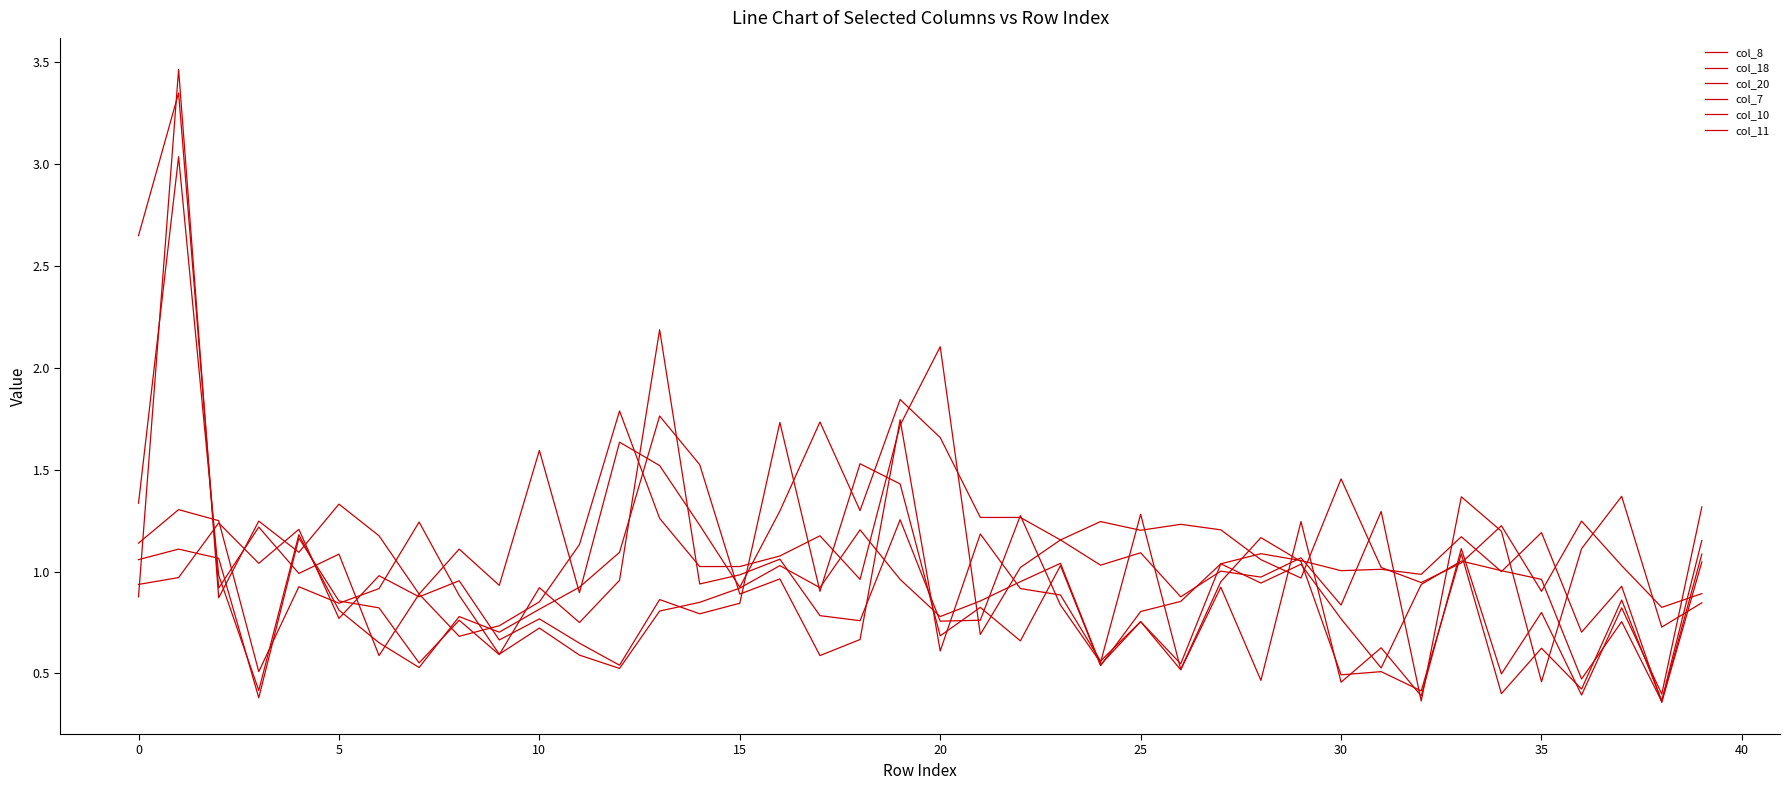

Reading left to right, extract all data points from this chart.

col_8: 1.1	1.3	1.2	0.5	0.9	0.8	0.9	1.2	0.9	0.6	0.7	0.6	0.5	0.8	0.8	0.9	1.0	0.9	1.2	1.0	0.8	0.9	1.0	1.0	0.5	0.8	0.5	1.0	0.9	1.0	0.8	0.5	0.9	1.1	1.0	1.0	0.5	0.8	0.4	1.1
col_18: 2.6	3.3	0.9	1.2	1.0	1.1	0.6	0.9	0.7	0.7	0.9	1.1	1.8	1.3	1.0	1.0	1.1	1.2	1.0	1.7	2.1	0.7	1.0	1.2	1.0	1.1	0.9	1.0	1.0	1.1	0.8	1.3	0.4	1.4	1.2	0.5	1.1	1.4	0.7	0.8
col_20: 0.9	3.5	0.9	1.2	1.1	1.3	1.2	0.9	1.1	0.9	1.6	0.9	1.6	1.5	1.2	0.9	1.3	1.7	1.3	1.8	1.7	1.3	1.3	1.2	1.2	1.2	1.2	1.2	1.1	1.0	1.5	1.0	0.9	1.0	1.2	0.9	1.2	1.0	0.8	0.9
col_7: 0.9	1.0	1.2	1.0	1.2	0.8	1.0	0.9	1.0	0.7	0.8	0.6	0.5	0.9	0.8	0.8	1.7	0.9	1.5	1.4	0.7	0.8	0.7	1.0	0.5	0.8	0.9	1.0	1.1	1.1	1.0	1.0	1.0	1.2	1.0	1.2	0.7	0.9	0.4	1.0
col_10: 1.1	1.1	1.1	0.4	1.2	0.9	0.8	0.6	0.8	0.6	0.9	0.8	1.0	2.2	0.9	1.0	1.1	0.8	0.8	1.3	0.8	0.8	1.3	0.8	0.6	1.3	0.5	1.0	1.2	1.0	0.5	0.5	0.4	1.1	0.4	0.6	0.4	0.9	0.4	1.2
col_11: 1.3	3.0	1.0	0.4	1.2	0.8	0.7	0.5	0.8	0.7	0.8	0.9	1.1	1.8	1.5	0.9	1.0	0.6	0.7	1.7	0.6	1.2	0.9	0.9	0.6	0.8	0.5	0.9	0.5	1.2	0.5	0.6	0.4	1.1	0.5	0.8	0.4	0.8	0.4	1.3